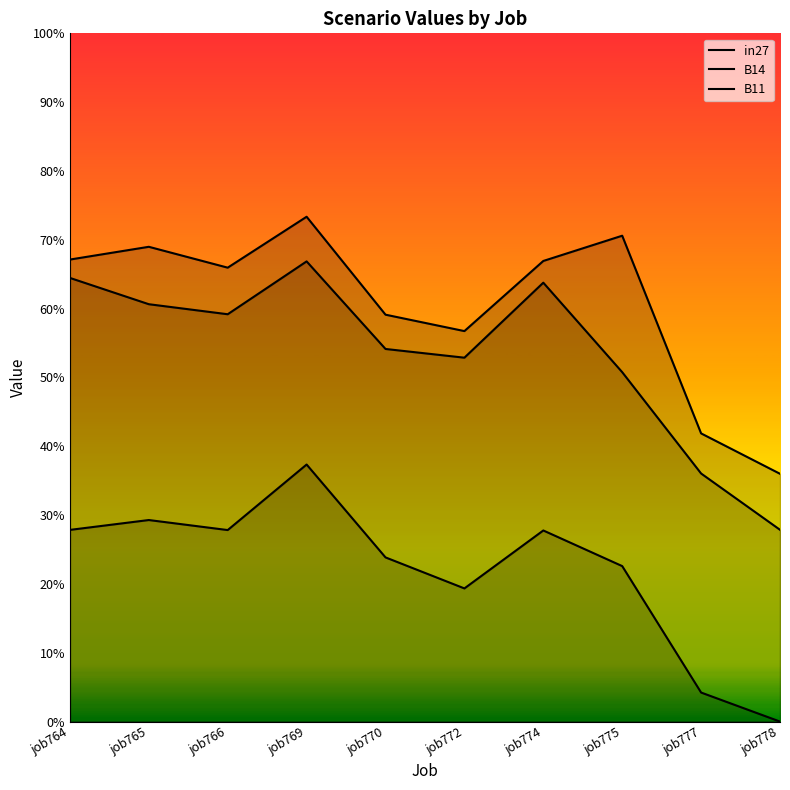

List the series in order of their overall mean, highest first.

B11, B14, in27